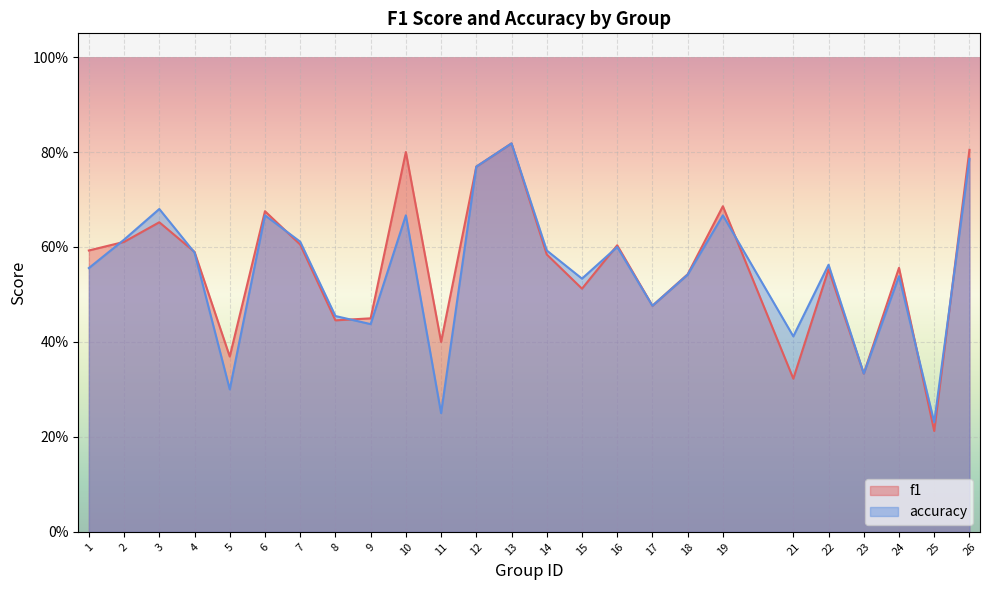

In accuracy, how many points are higher than both neighbors (excluding endpoints)?

8